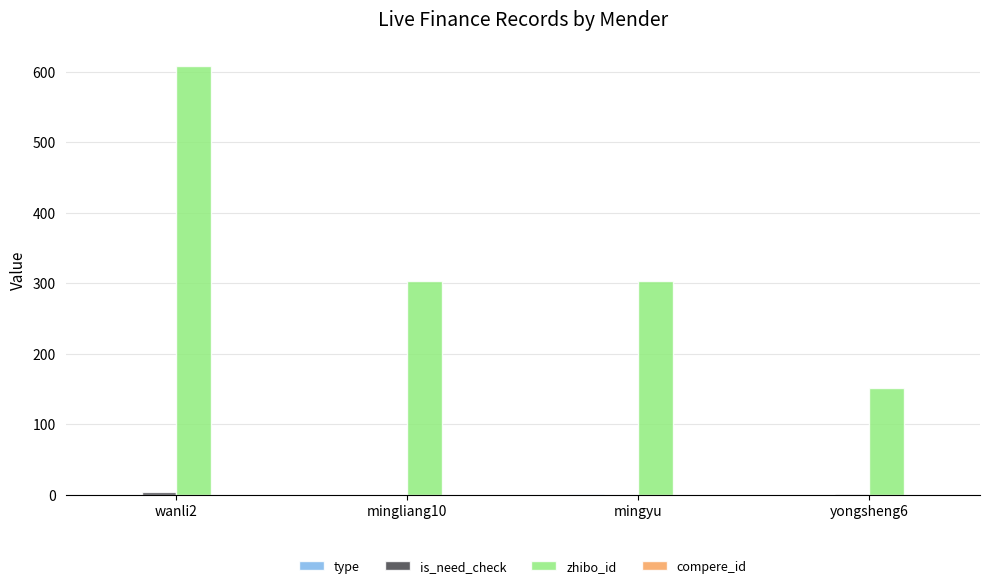

At which category is the sum across all series the highest?

wanli2